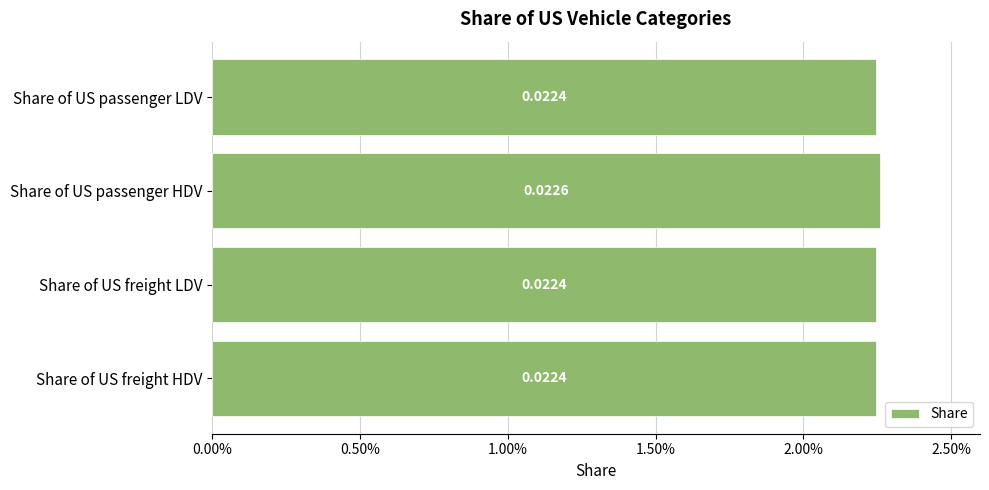

How many values are between 0 and 1?

4